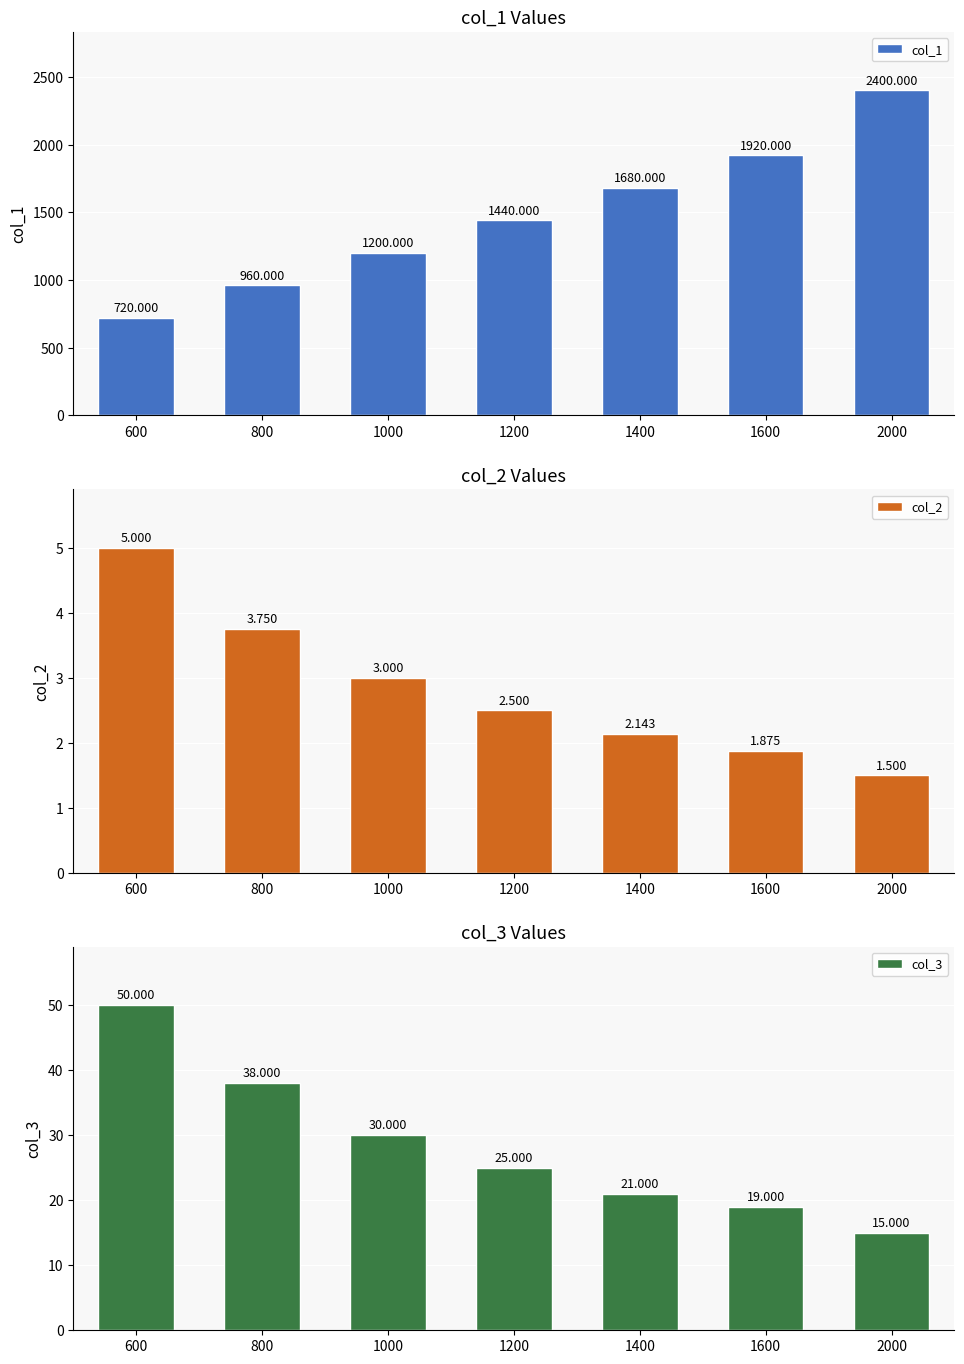

At which category is the sum across all series the highest?

2000